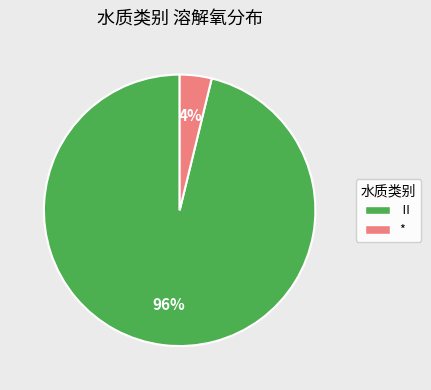

True or false: * accounts for 4% of the total.

True